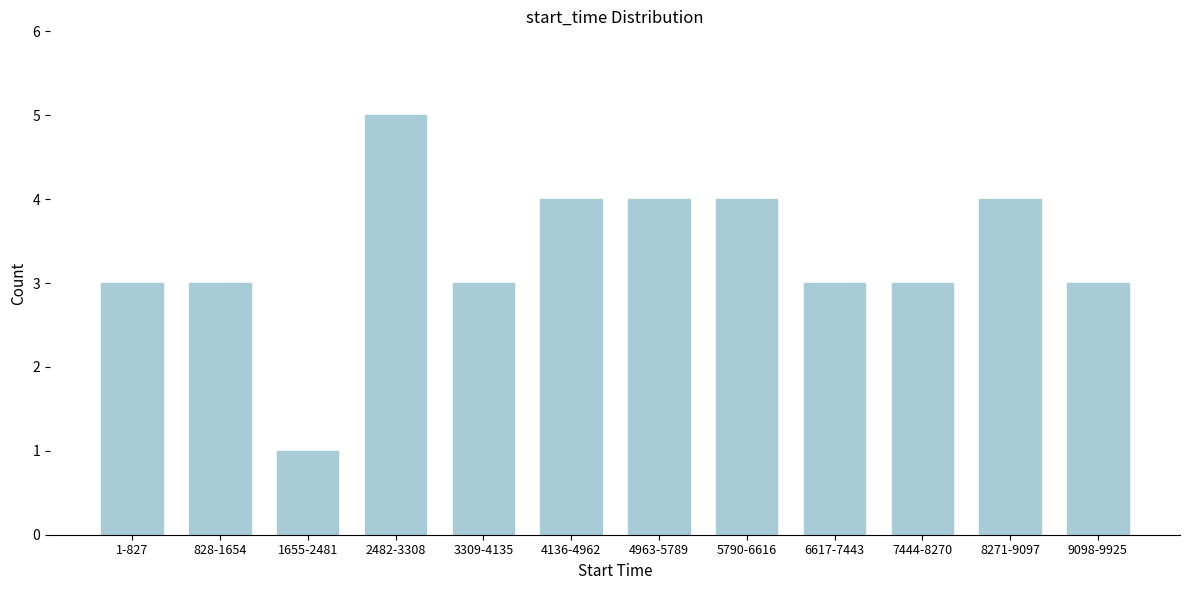

Reading left to right, list all the values displayed in this chart.

3	3	1	5	3	4	4	4	3	3	4	3